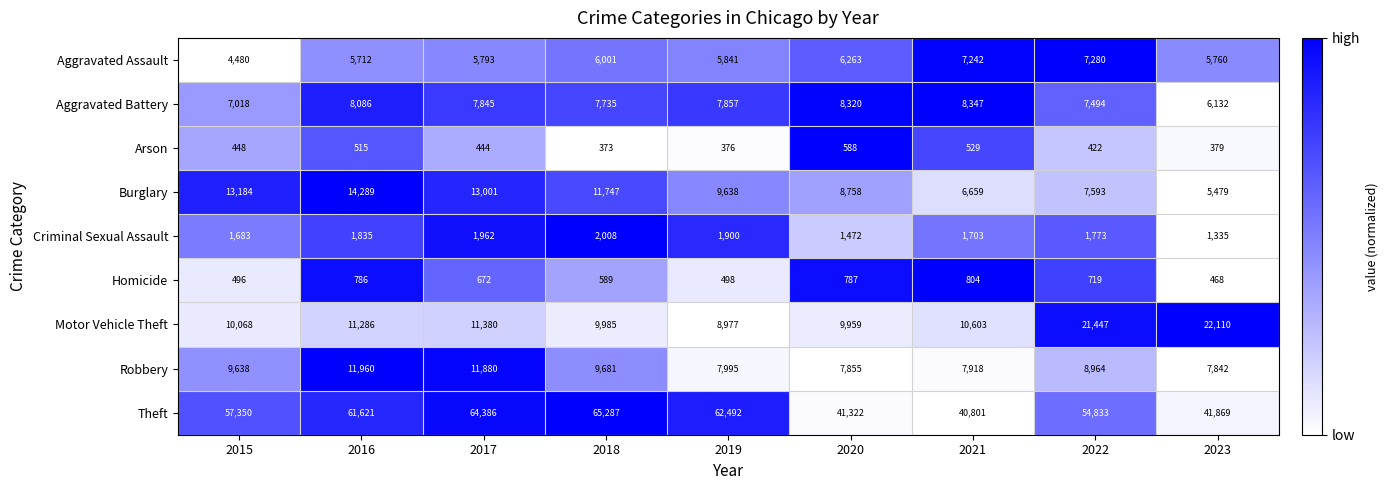

At which label is Burglary closest to 9884?

2019